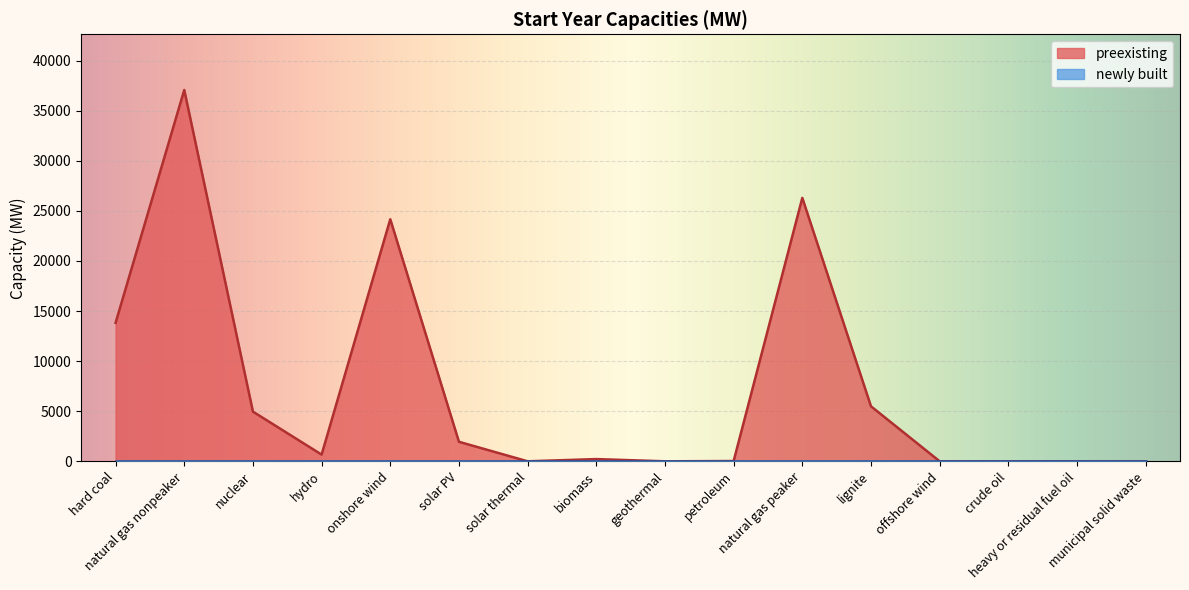

What is the label of the 2nd point from the right?

heavy or residual fuel oil